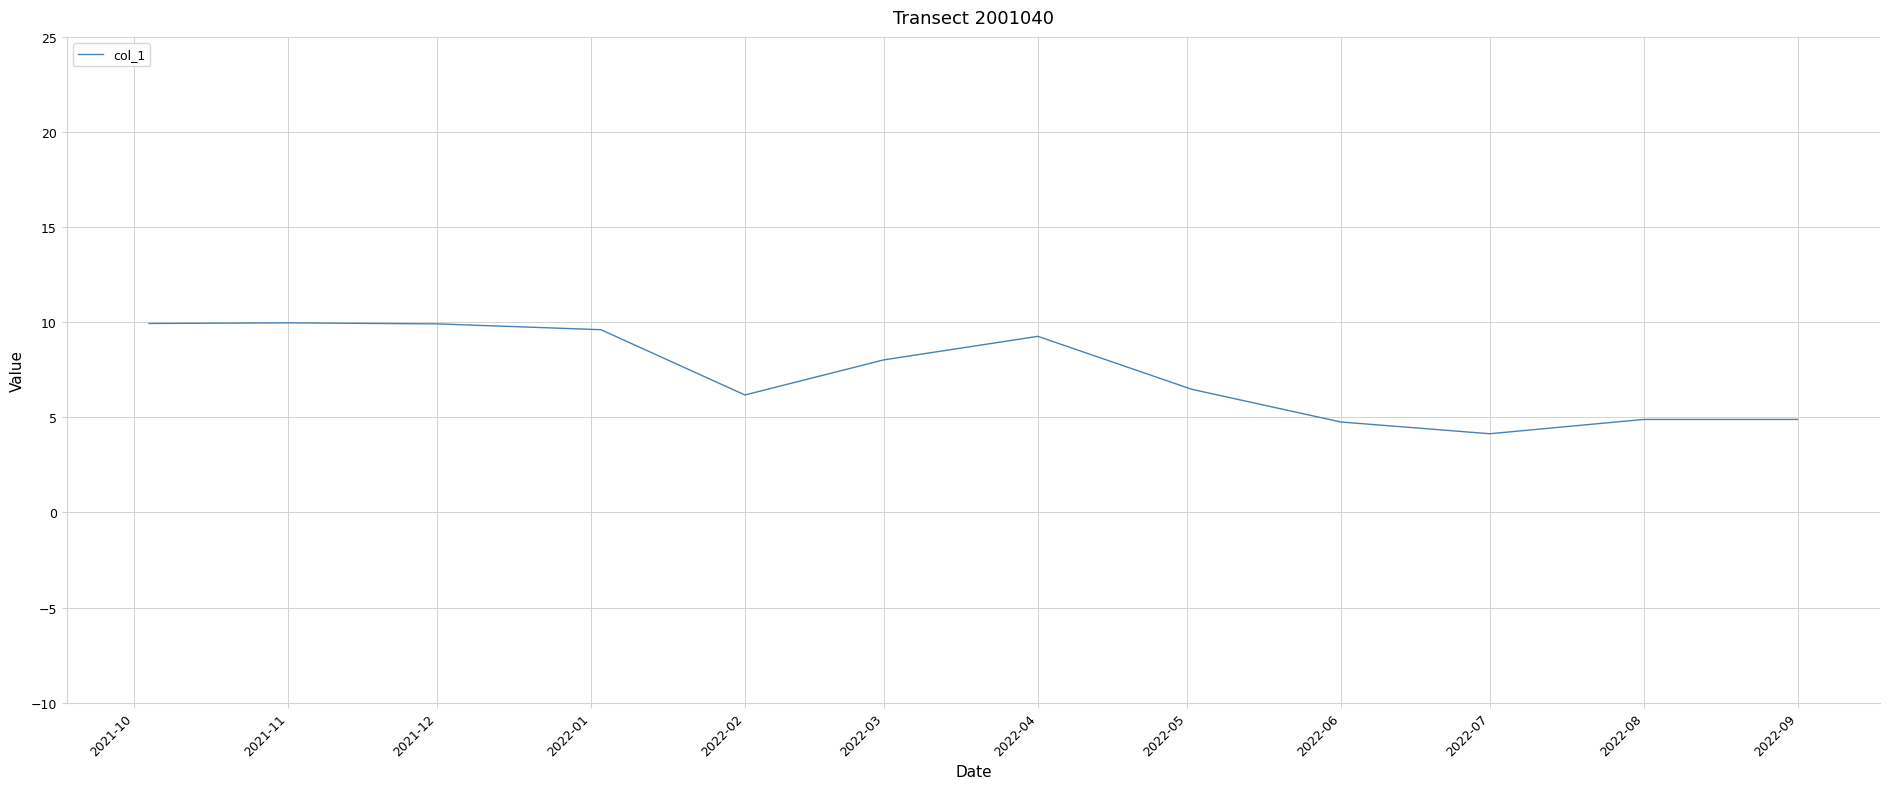

What is the difference between the maximum and minimum values?

5.8